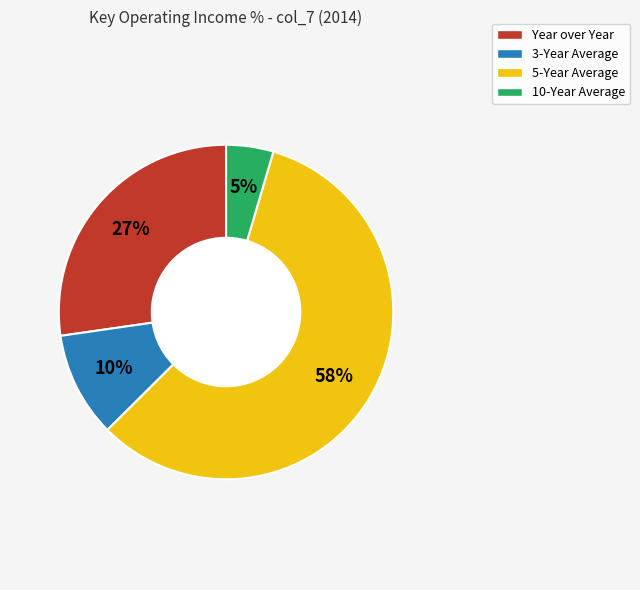

Which has a higher value, Year over Year or 5-Year Average?

5-Year Average